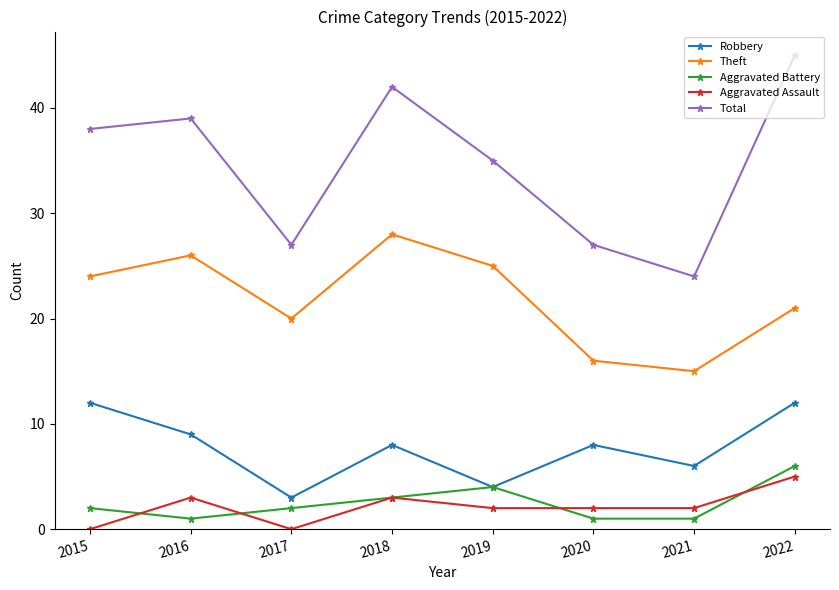

At which label is Total closest to 34?

2019